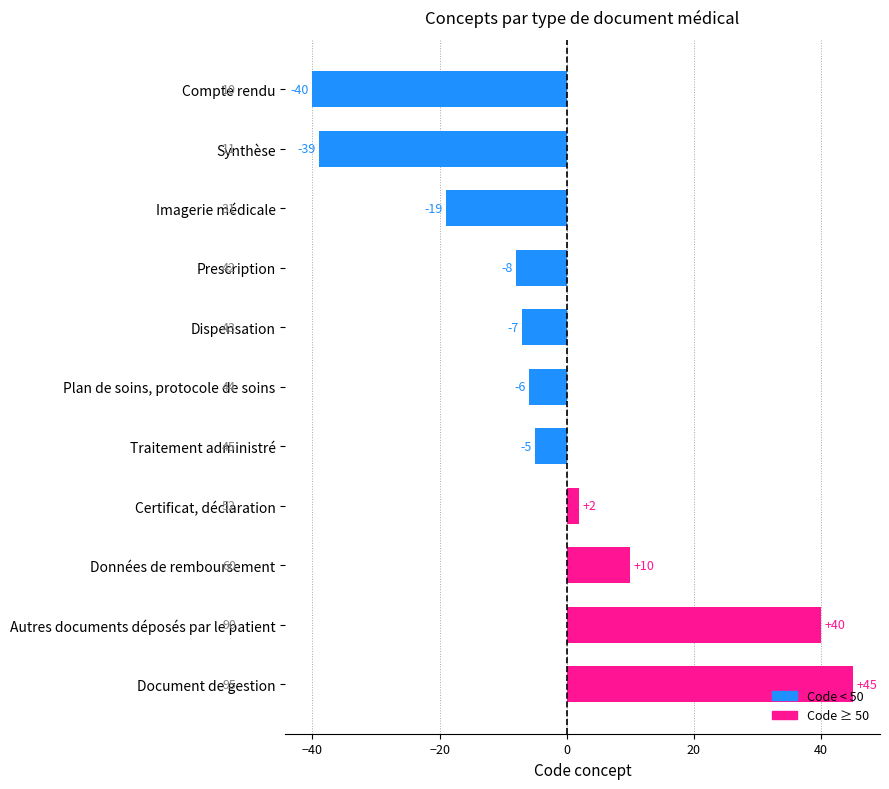

Reading top to bottom, extract all data points from this chart.

Compte rendu=-40	Synthèse=-39	Imagerie médicale=-19	Prescription=-8	Dispensation=-7	Plan de soins, protocole de soins=-6	Traitement administré=-5	Certificat, déclaration=2	Données de remboursement=10	Autres documents déposés par le patient=40	Document de gestion=45